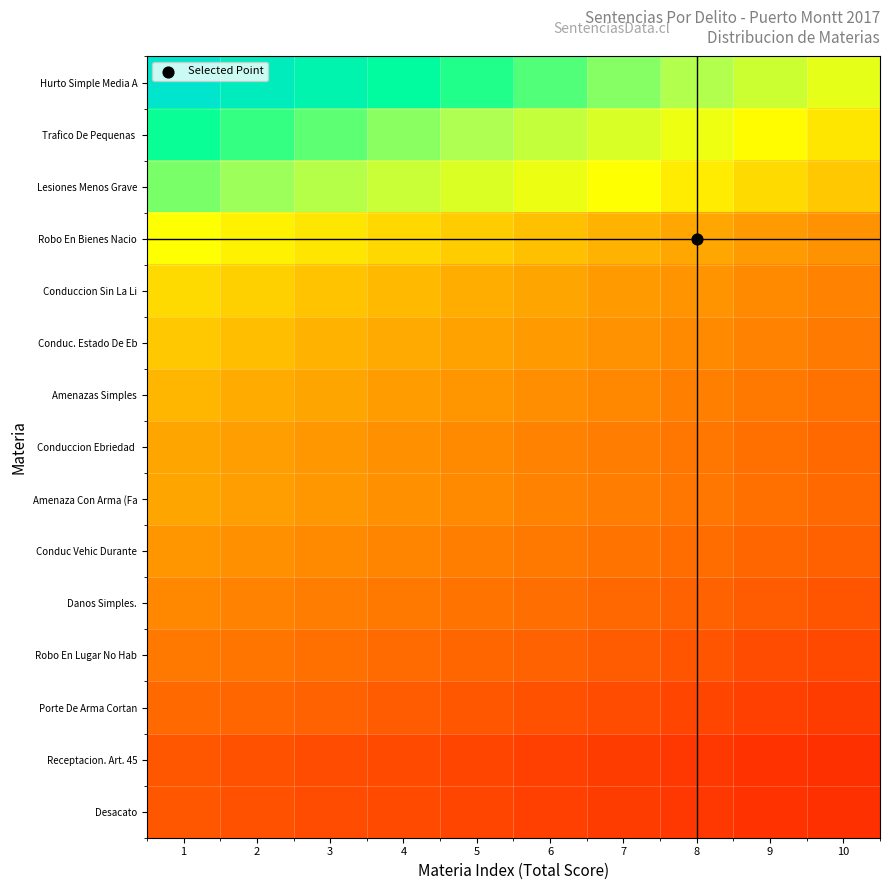

At which category is the sum across all series the highest?

1